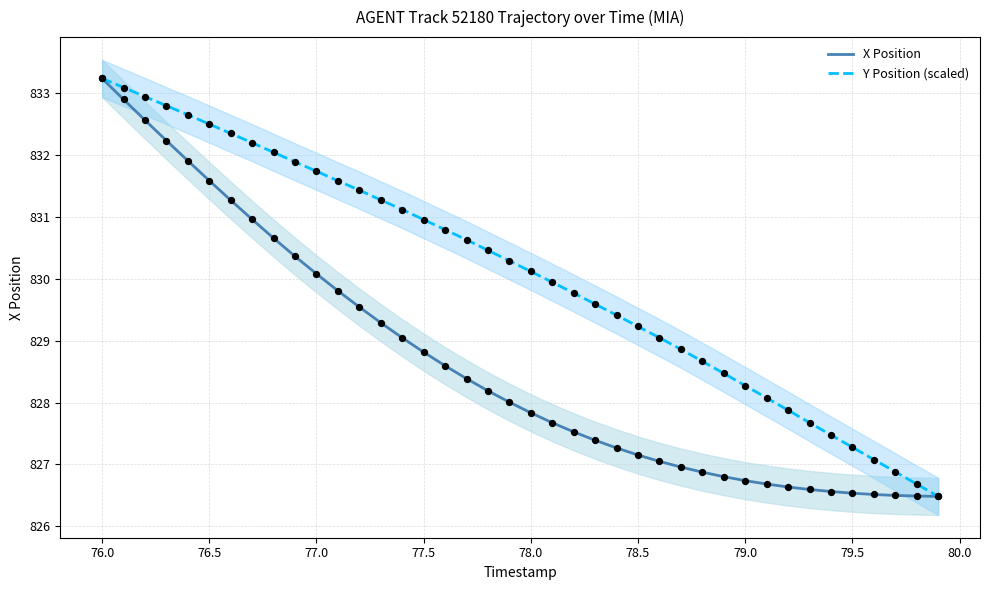

Which series reaches the maximum Y coordinate?

X Position